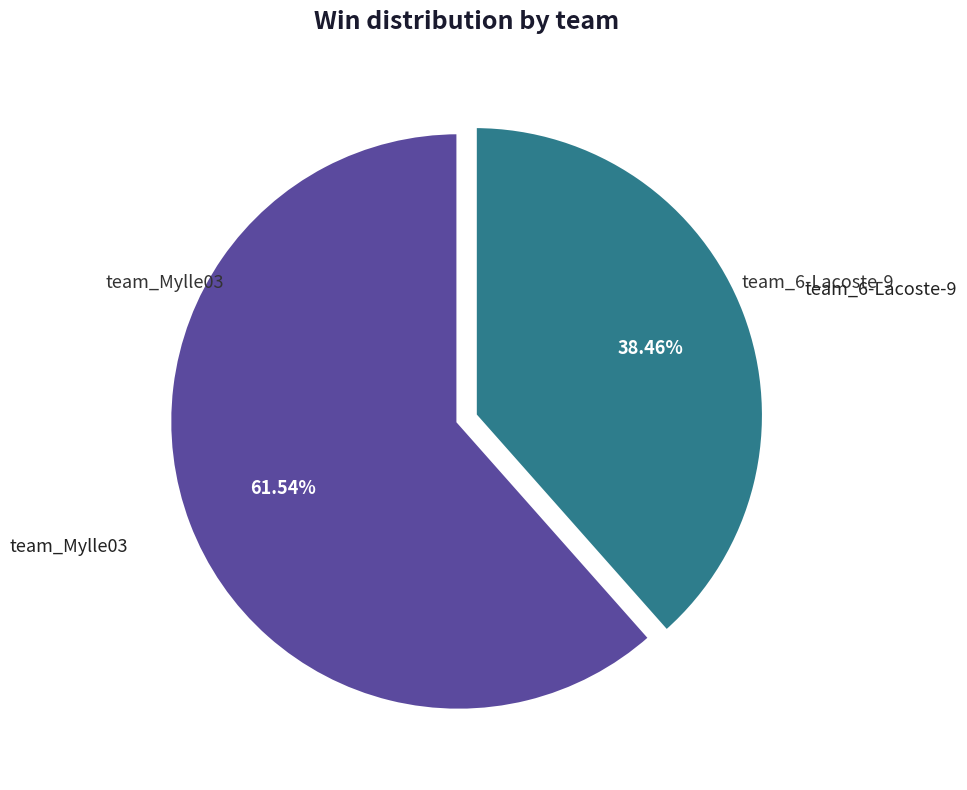

Is there a majority slice in this chart?

Yes